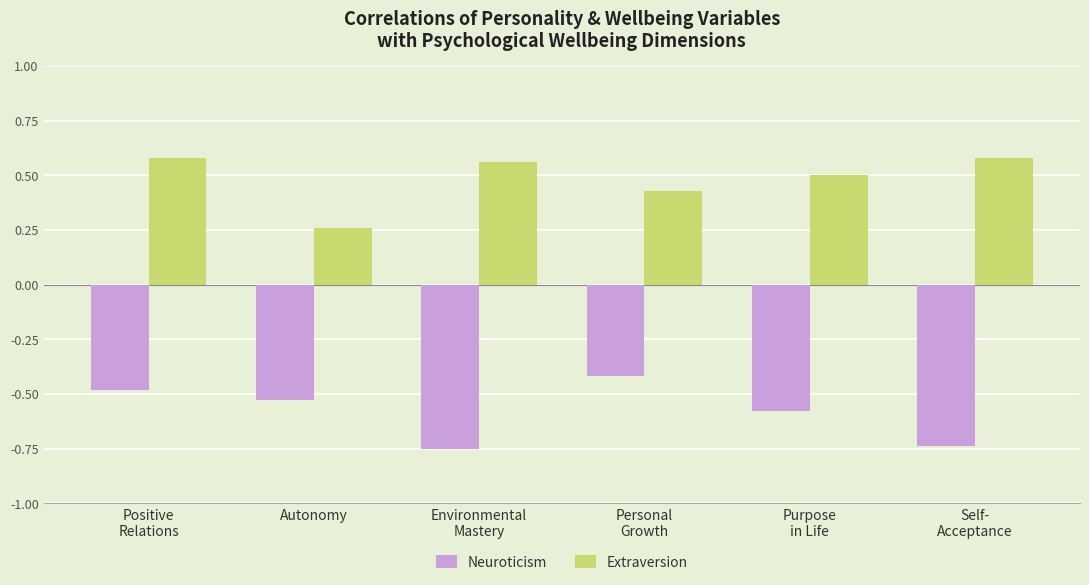

What are all the series names shown in the legend?

Neuroticism, Extraversion